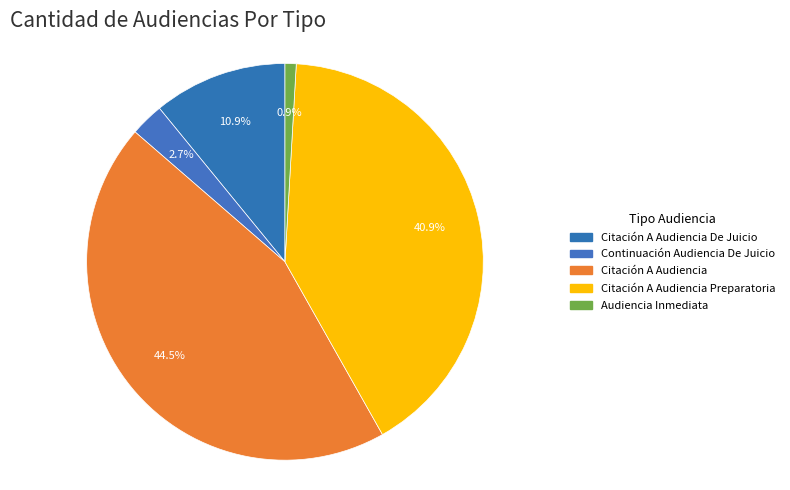

Do Citación A Audiencia and Continuación Audiencia De Juicio together represent more than half of the pie?

No